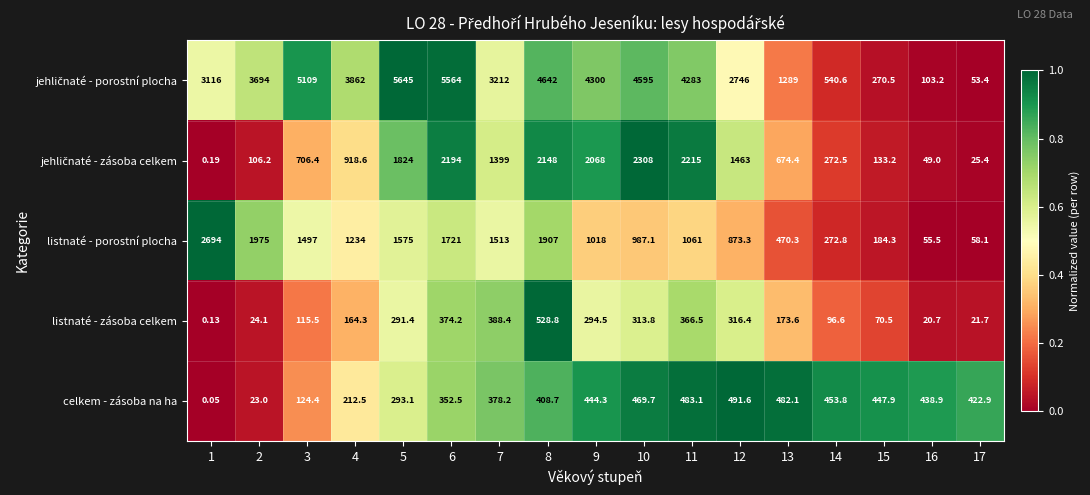

Is the value of listnaté - zásoba celkem at 11 greater than the value of listnaté - porostní plocha at 2?

No